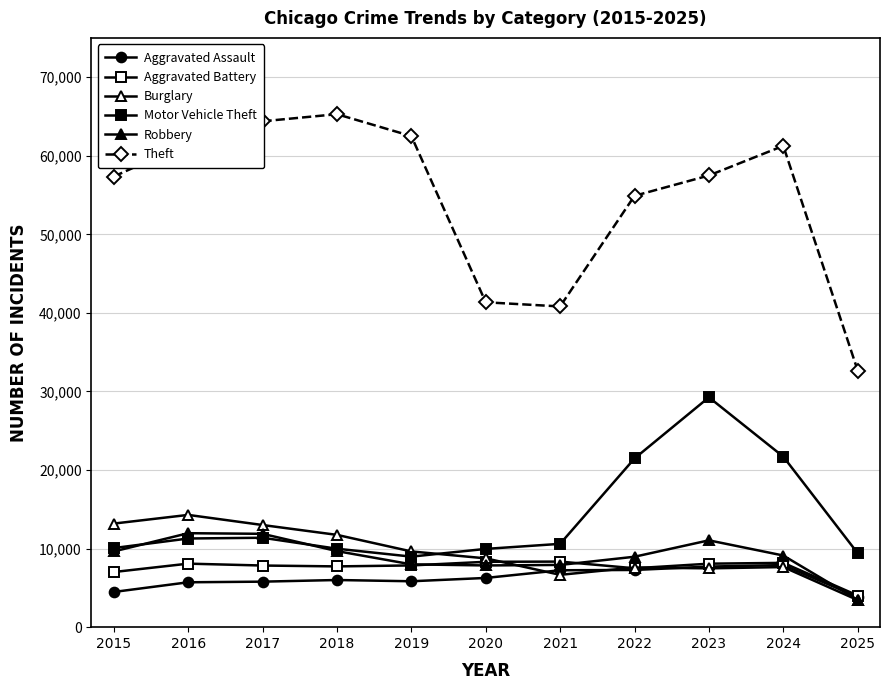

Does the chart display data point markers on the line(s)?

Yes